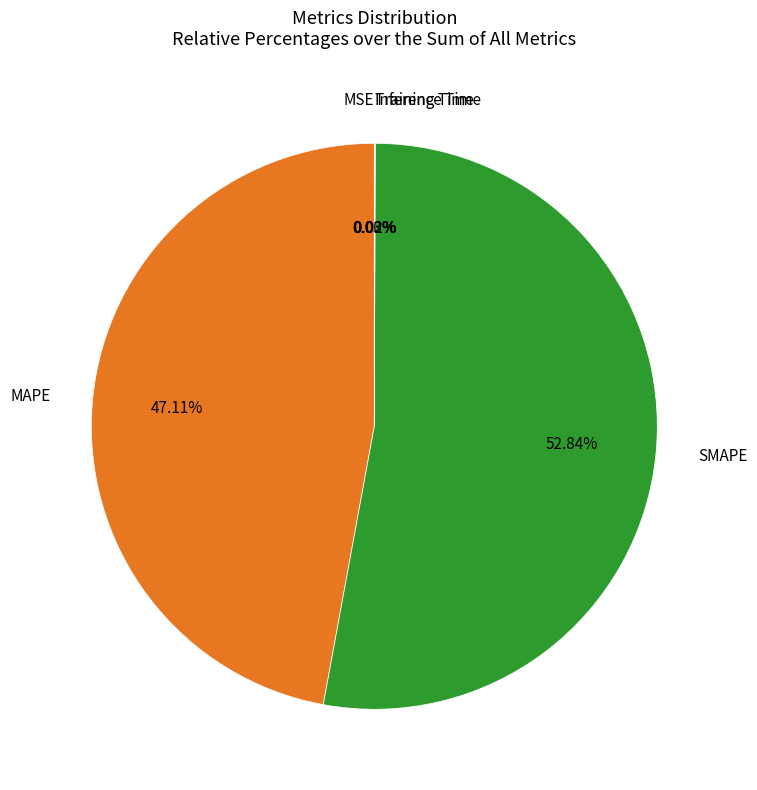

Is there a majority slice in this chart?

Yes